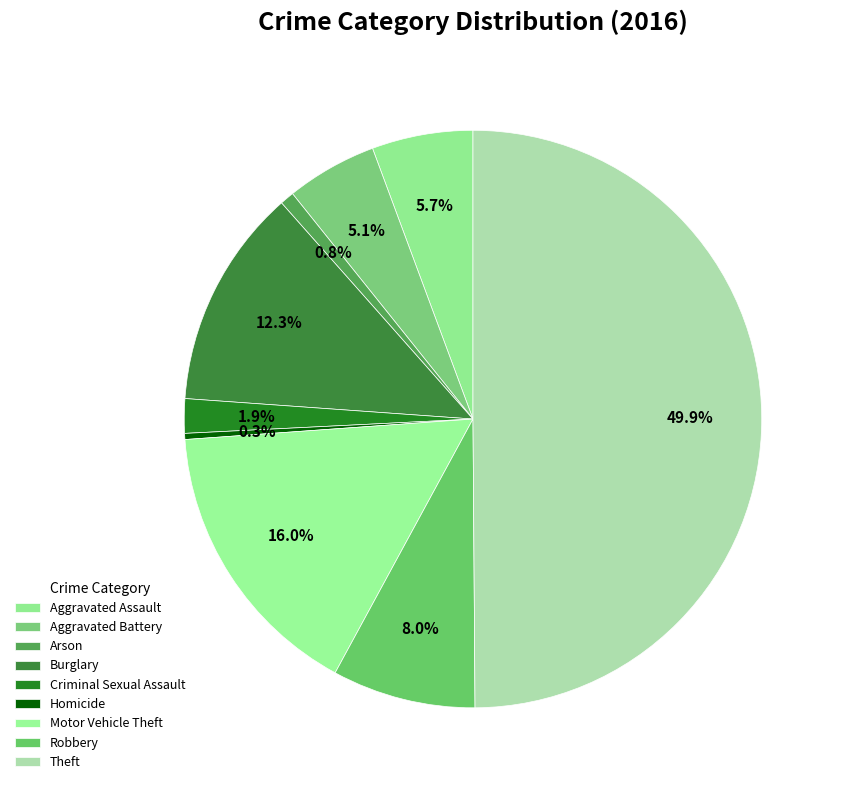

The Aggravated Battery slice represents 16% of the pie. True or false?

False